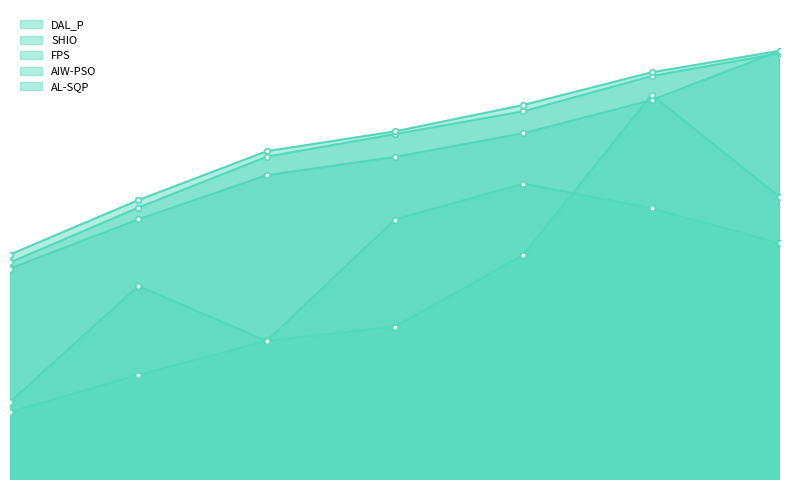

True or false: DAL_P and AL-SQP cross at least once.

False